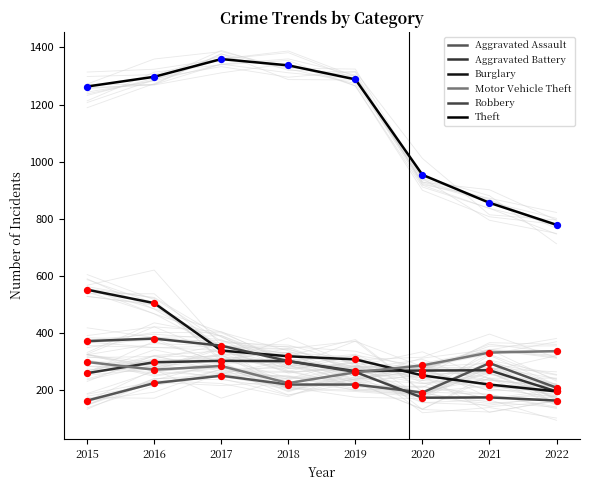

Which series has the largest total across all categories?

Theft